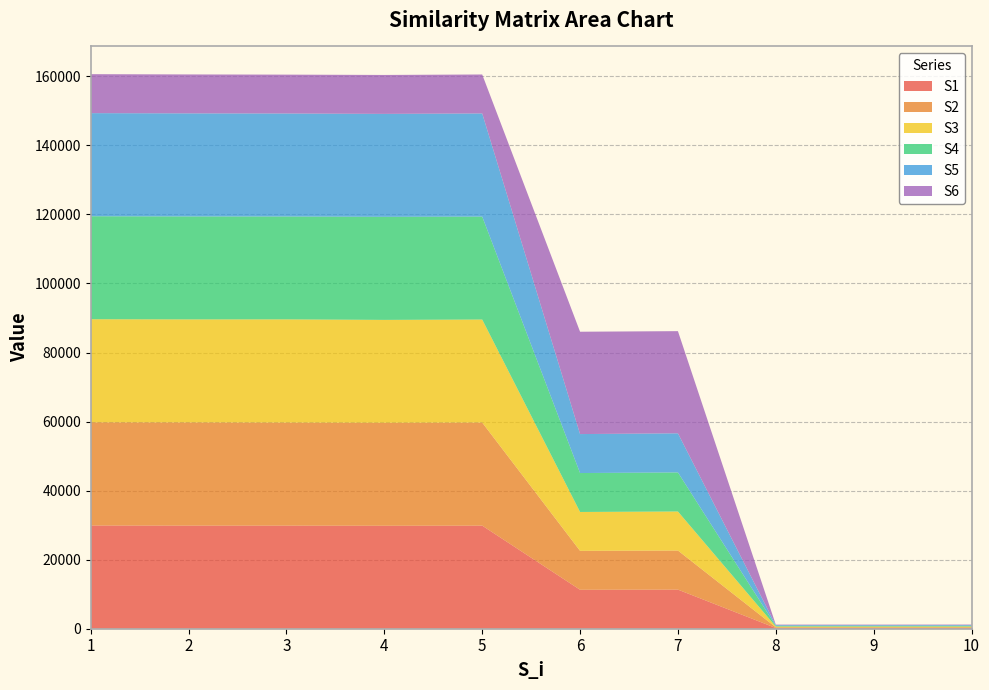

Reading left to right, transcribe all the data shown in this chart.

S1: 29903	29873	29869	29831	29864	11285	11330	211	211	214
S2: 29873	29882	29839	29822	29855	11276	11321	211	211	214
S3: 29869	29839	29893	29797	29836	11257	11302	211	211	214
S4: 29831	29822	29797	29854	29819	11277	11317	205	205	208
S5: 29864	29855	29836	29819	29876	11285	11330	208	208	211
S6: 11285	11276	11257	11277	11285	29644	29592	141	141	141